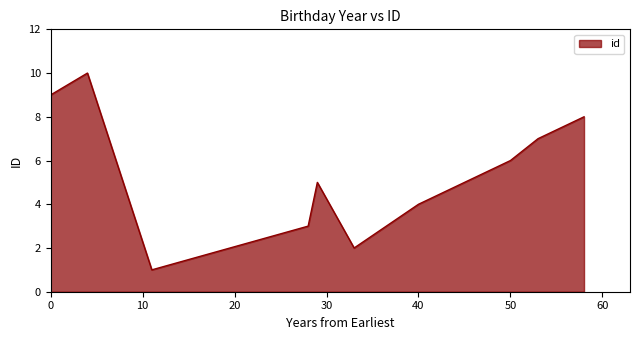

Does the chart display data point markers on the line(s)?

No